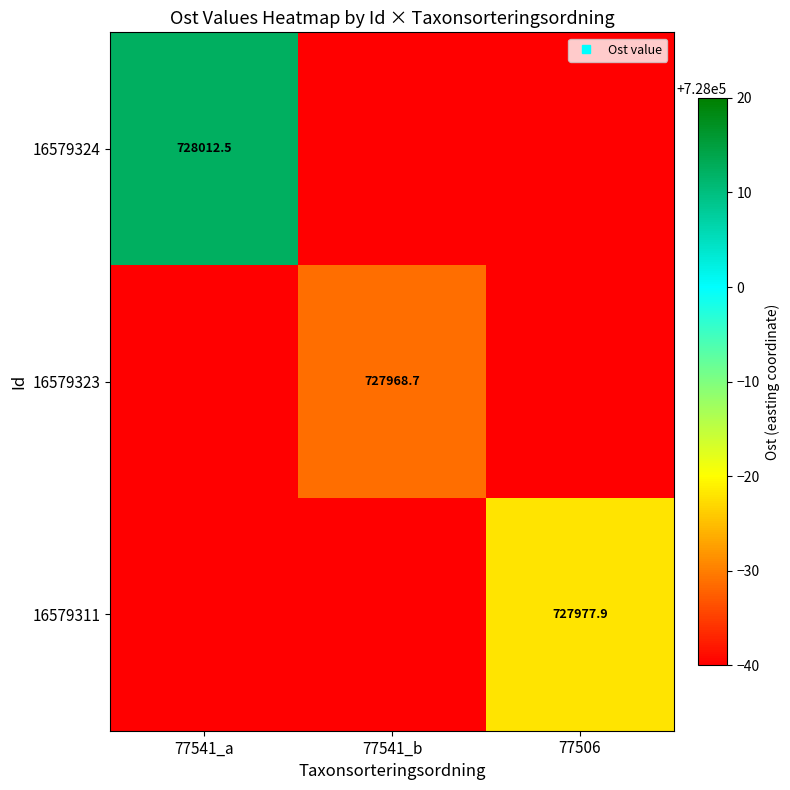

List the labels in order of 16579324 value, largest first.

77541_a, 77541_b, 77506